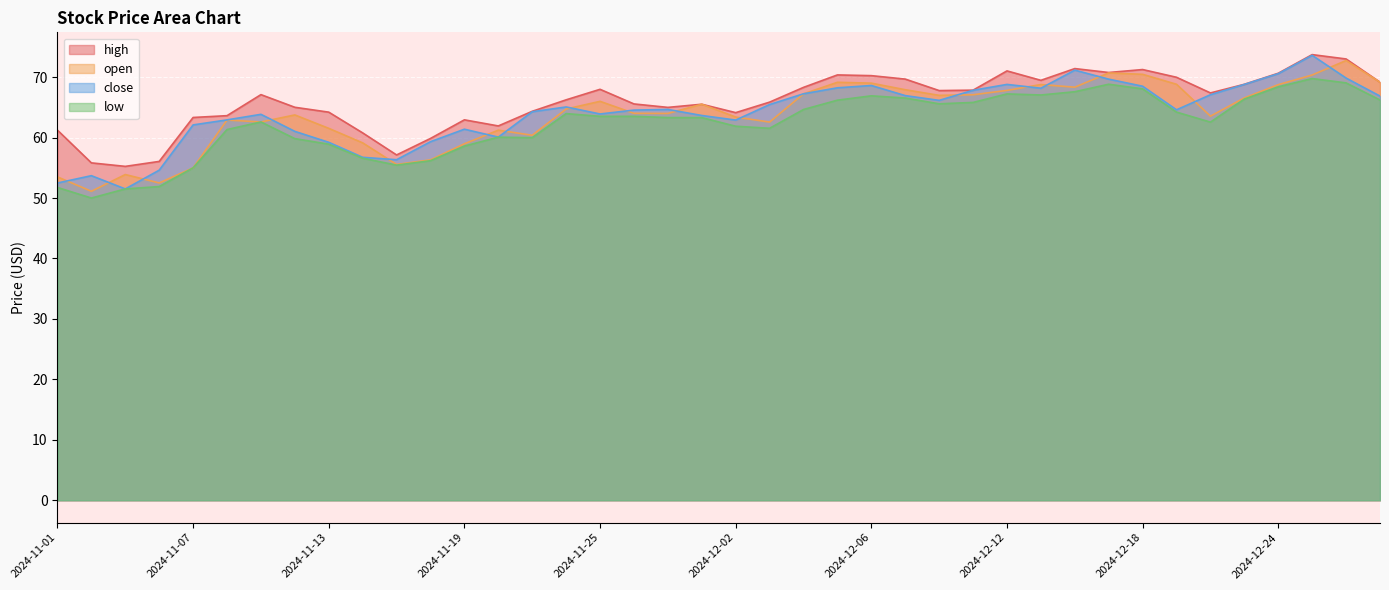

True or false: high has a value of 94.7 at 2024-11-08.

False